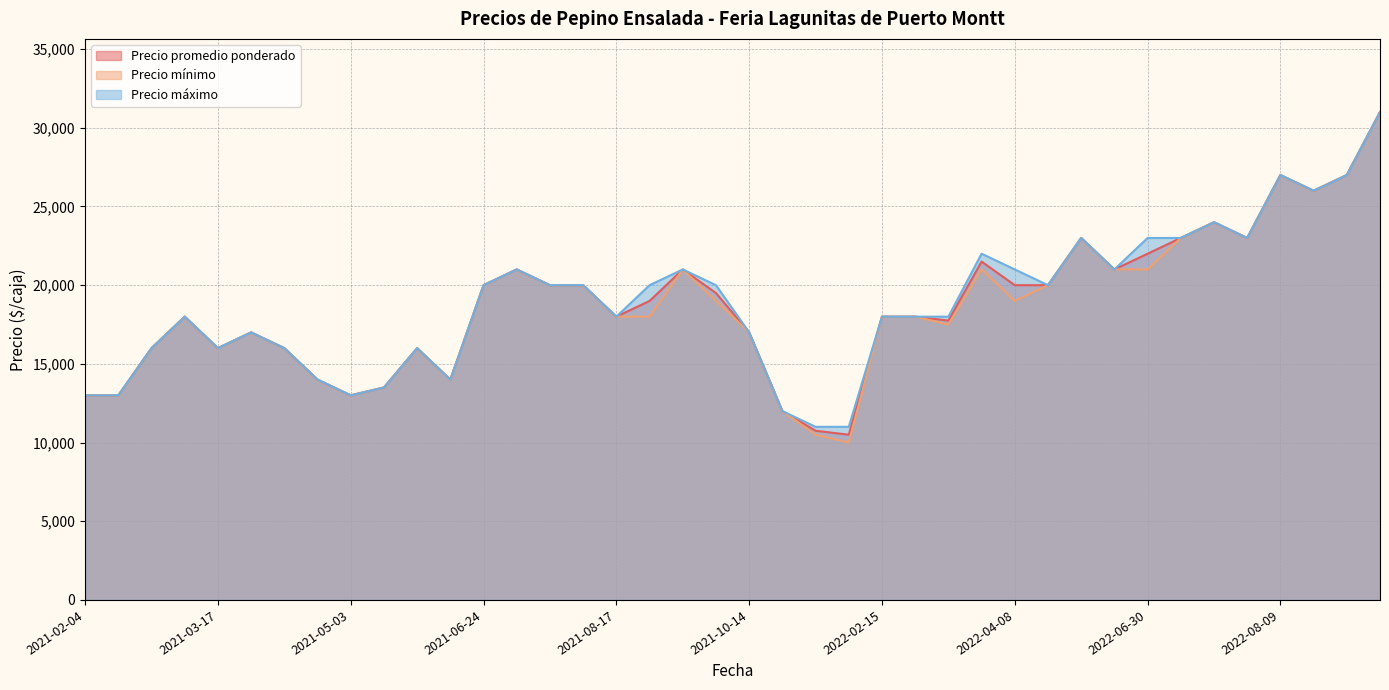

What is the smallest value displayed?

10000